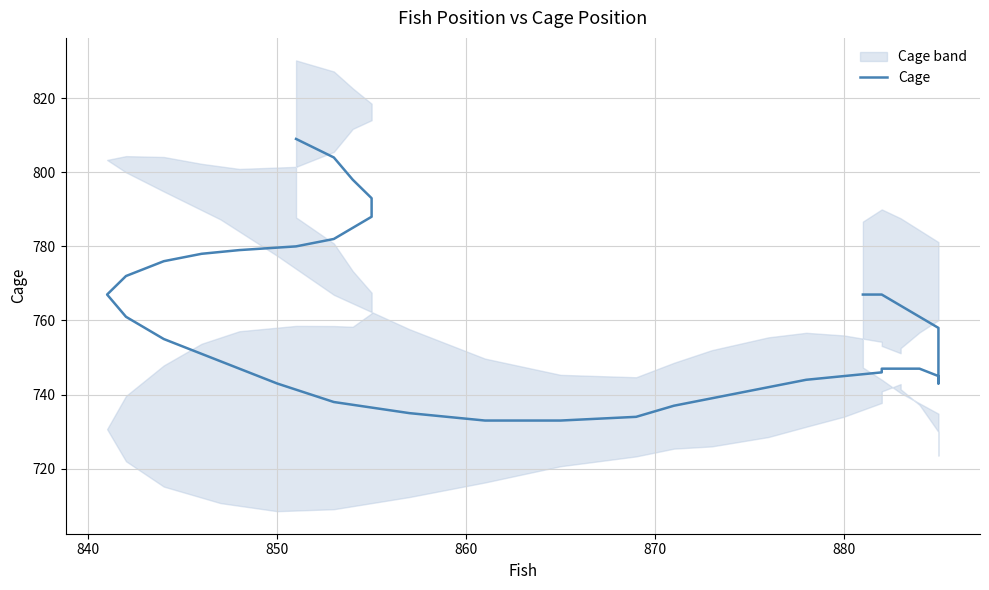

Count the number of categories in the chart.

40